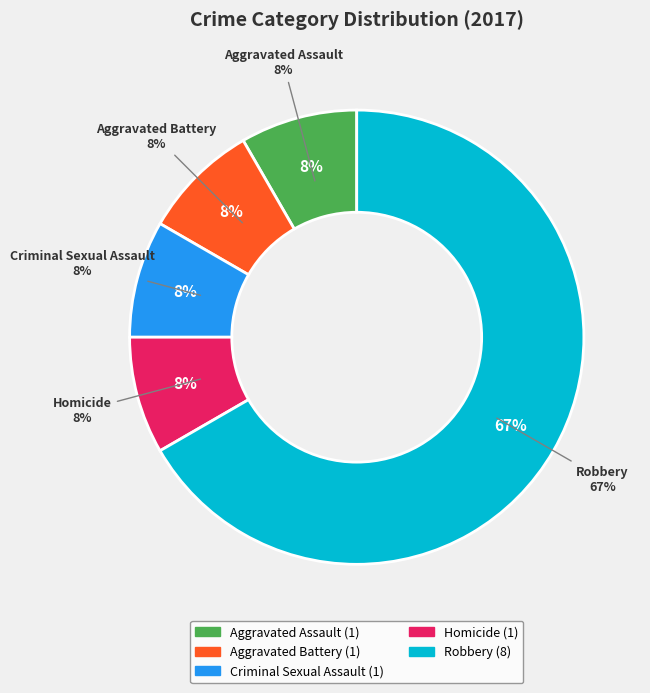

The Criminal Sexual Assault slice represents 8% of the pie. True or false?

True